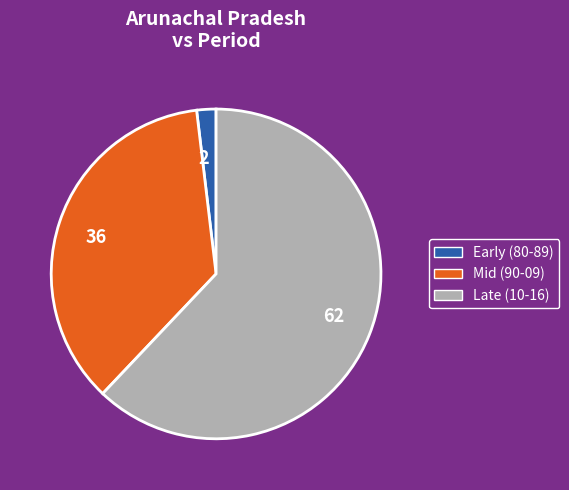

How many segments does this pie chart have?

3